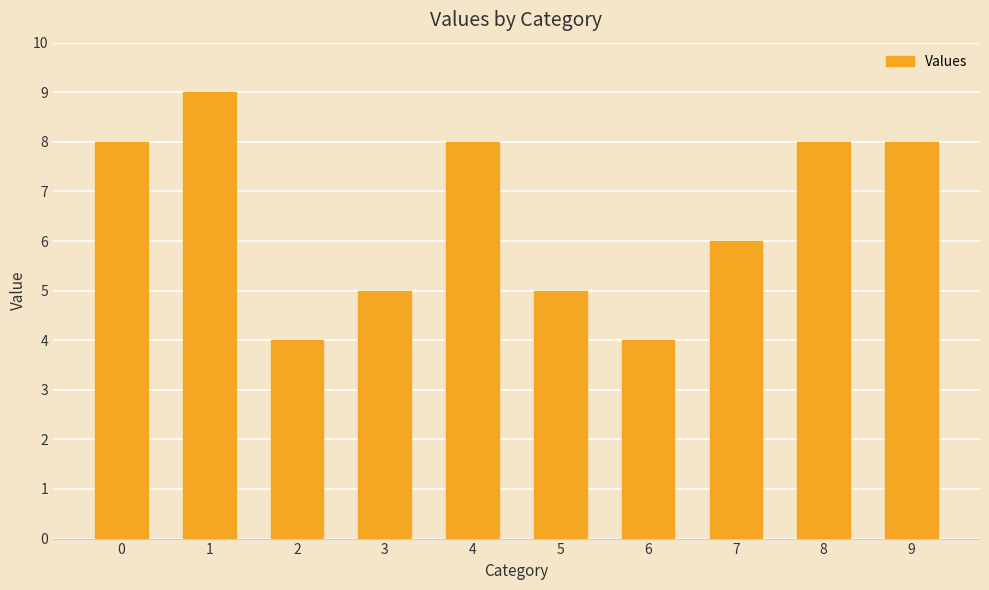

Reading left to right, extract all data points from this chart.

8	9	4	5	8	5	4	6	8	8